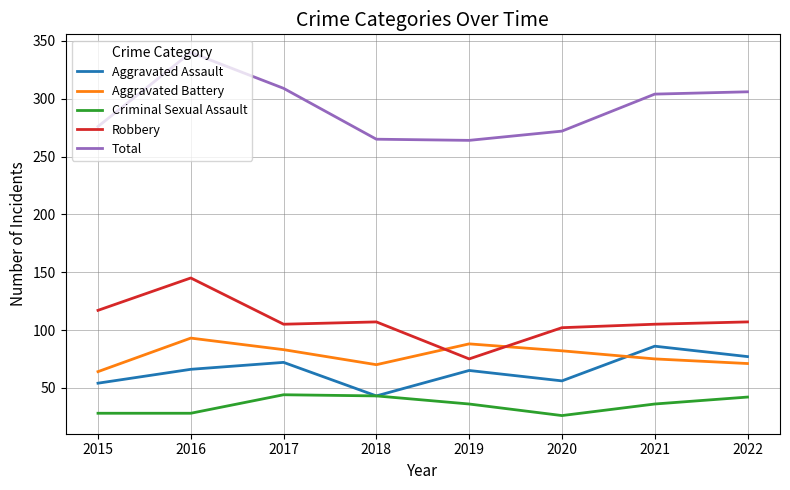

What is the spread (max minus min) of values at 2015?

248